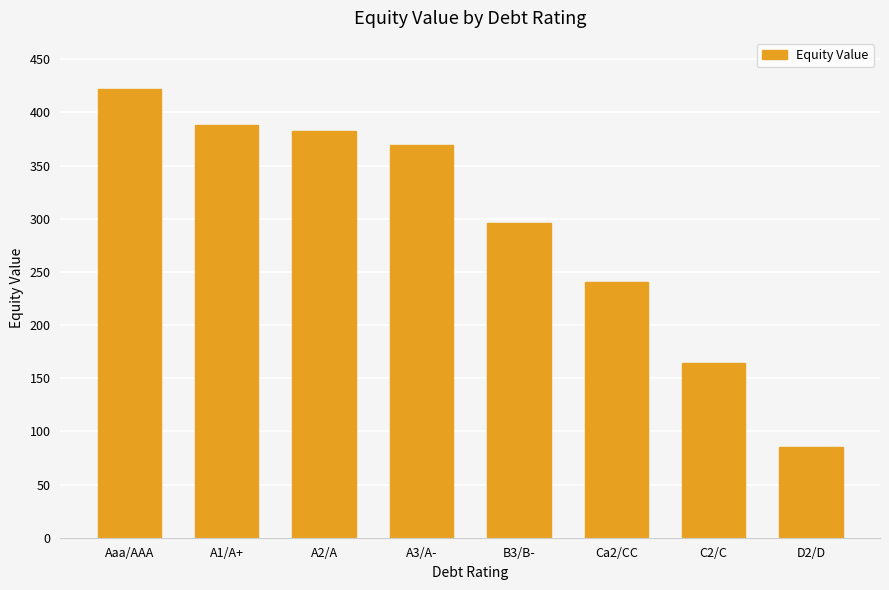

Reading right to left, extract all data points from this chart.

D2/D=85.7	C2/C=164.1	Ca2/CC=240.0	B3/B-=295.8	A3/A-=369.8	A2/A=382.1	A1/A+=388.3	Aaa/AAA=421.6